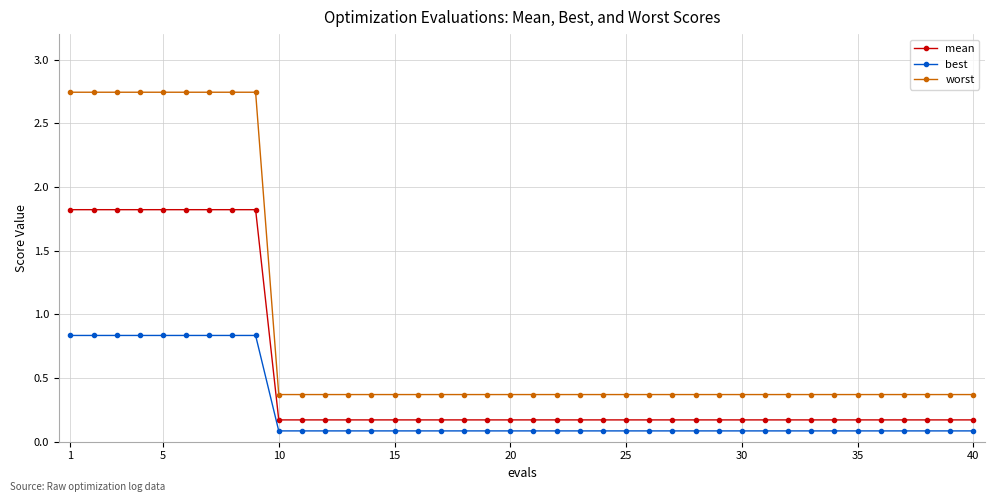

What is the maximum value for mean?

1.8